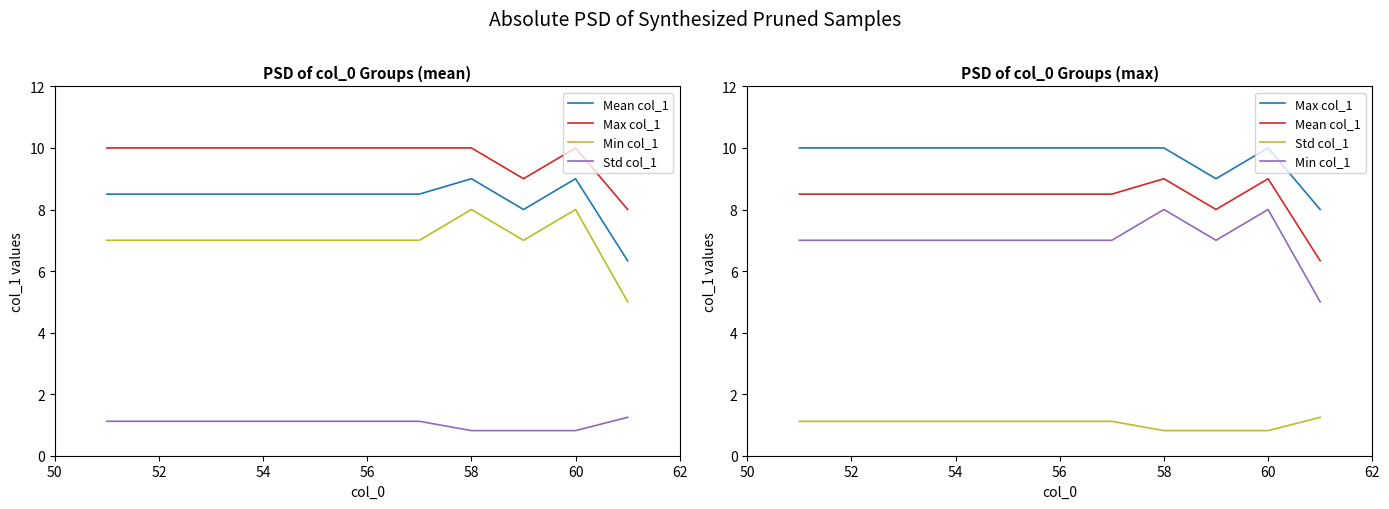

What is the total value across all series at 62?

26.6